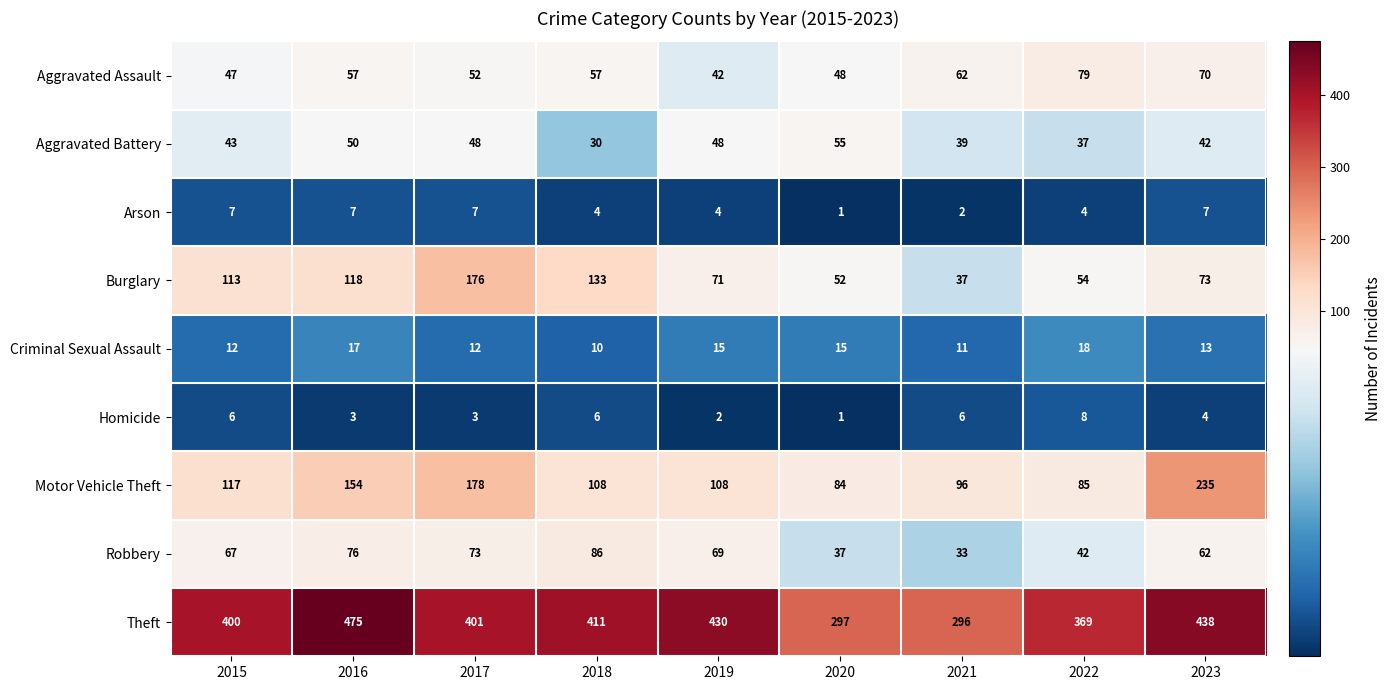

Is it true that Robbery equals 38 at 2019?

False